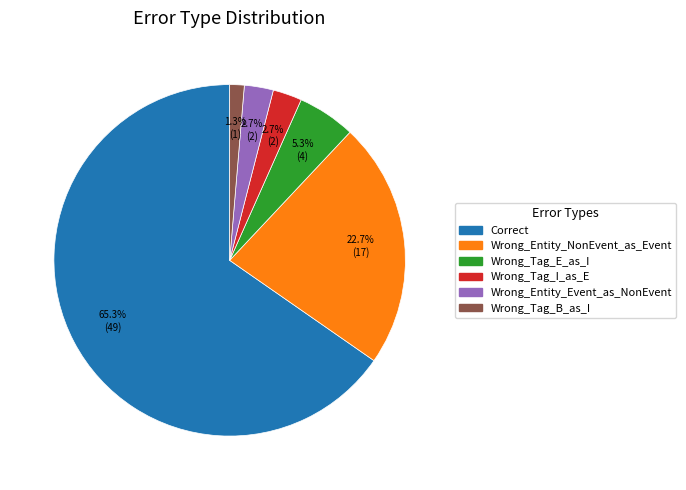

Which category has the biggest portion of the pie?

Correct